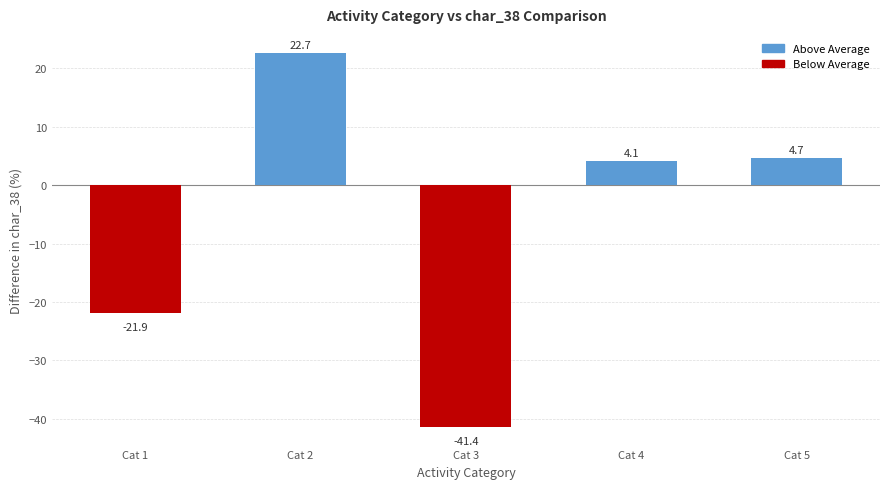

What is the value of the 2nd bar from the left?

22.7